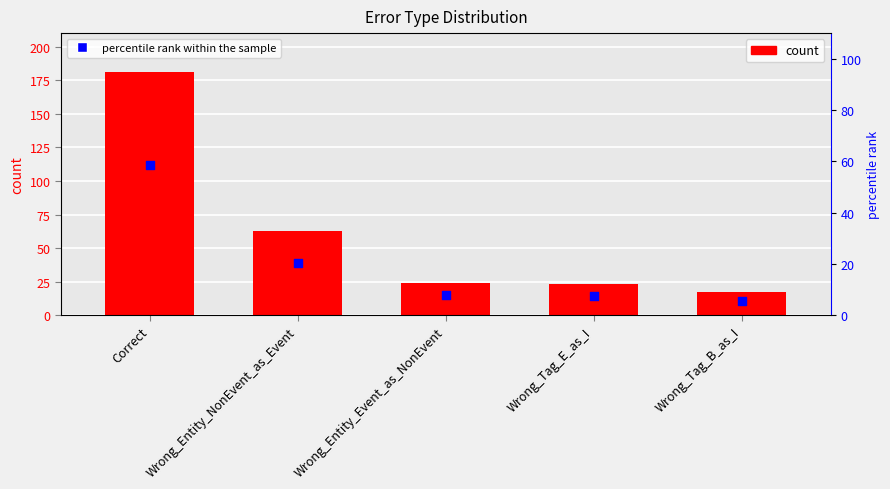

What is the total value across all series at Wrong_Tag_E_as_I?

30.5